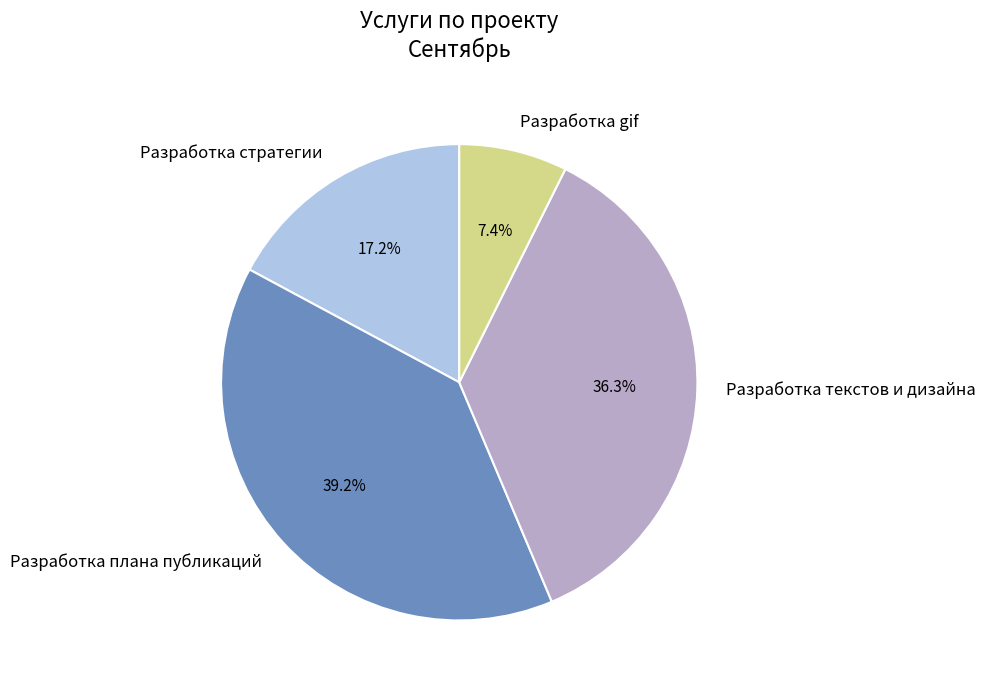

To the nearest percent, what portion does Разработка стратегии represent?

17%